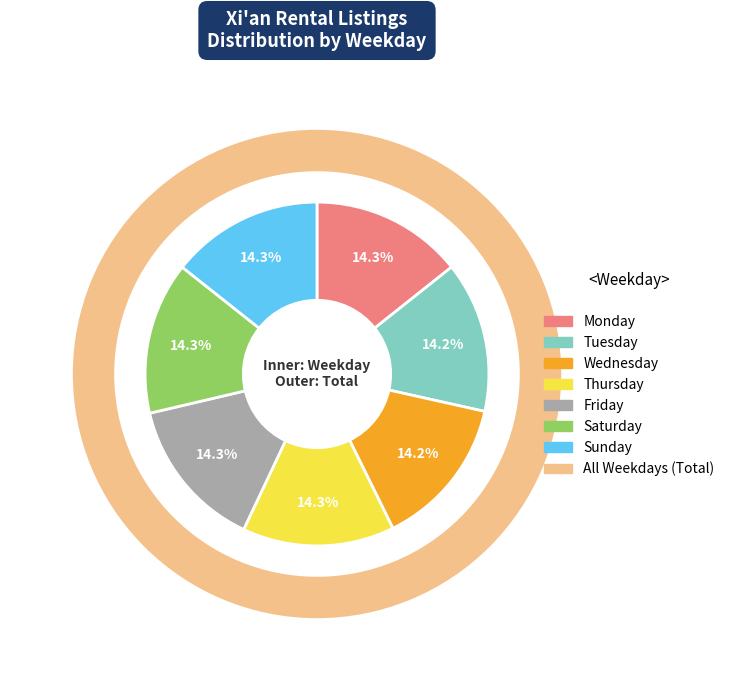

What percentage do Monday and Wednesday together represent?

28.5%